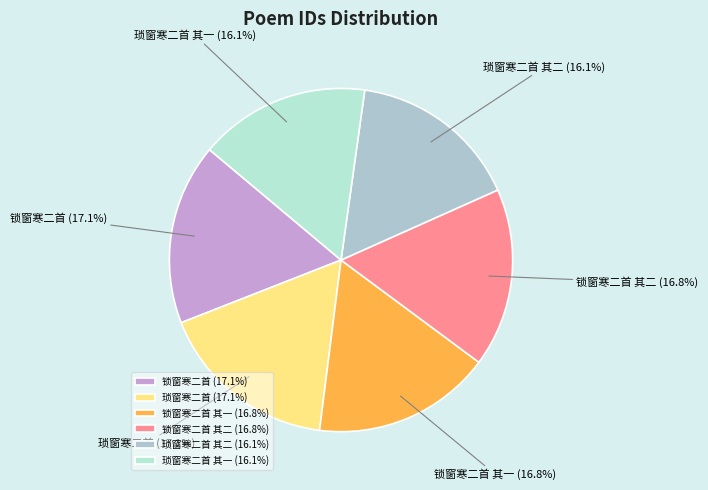

Is there any slice that represents more than half of the pie?

No